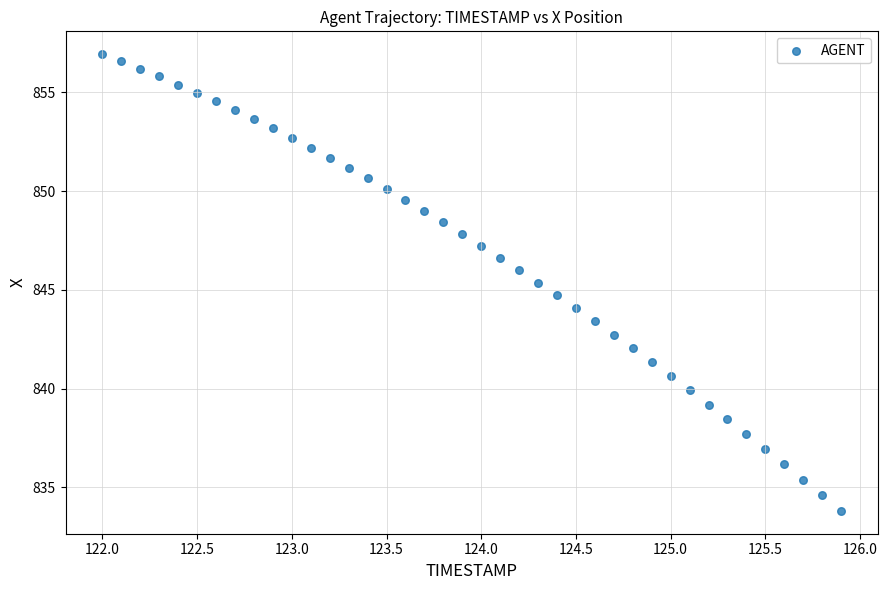

What is the range of X values (max minus min)?

3.9